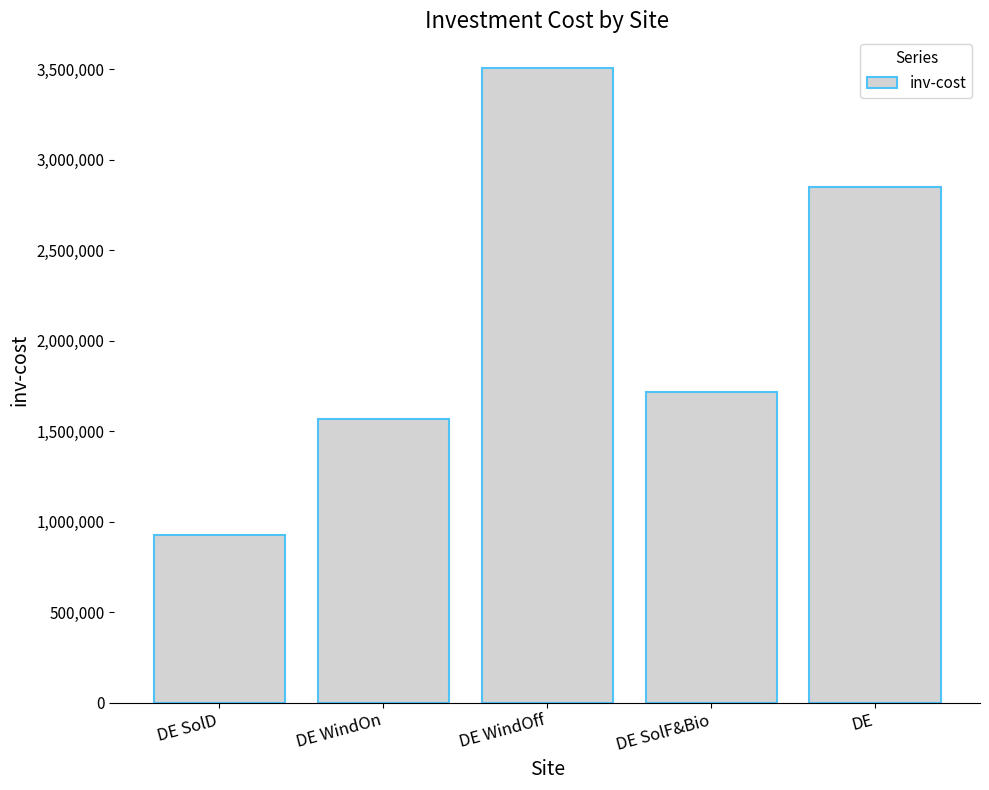

What is the minimum value shown in the chart?

925000